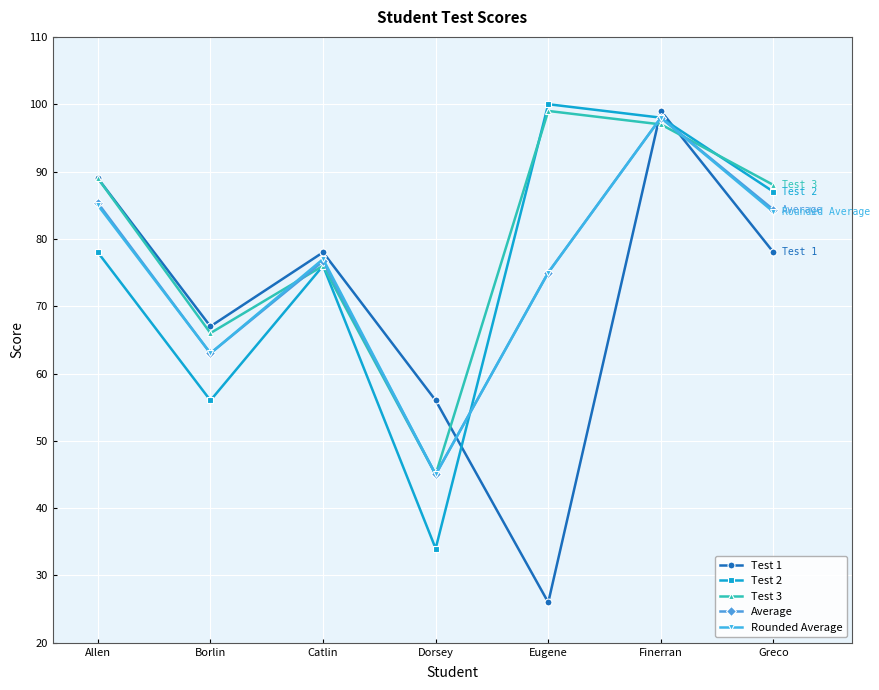

Which category has the highest value in the Average series?

Finerran